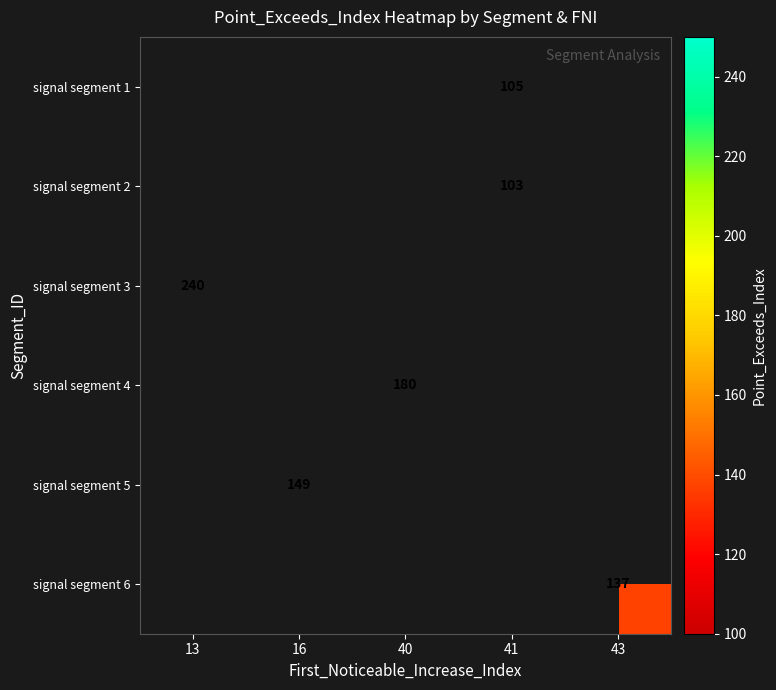

The value of signal segment 6 at 43 is 137. True or false?

True